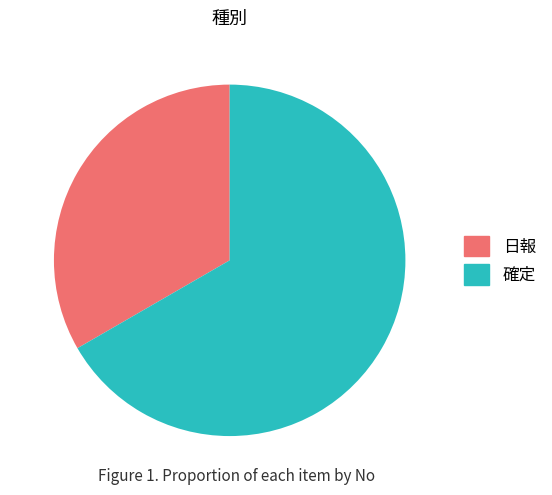

Which category has the biggest portion of the pie?

確定